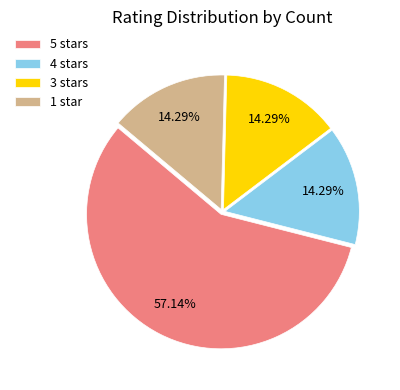

To the nearest percent, what portion does 5 represent?

57%